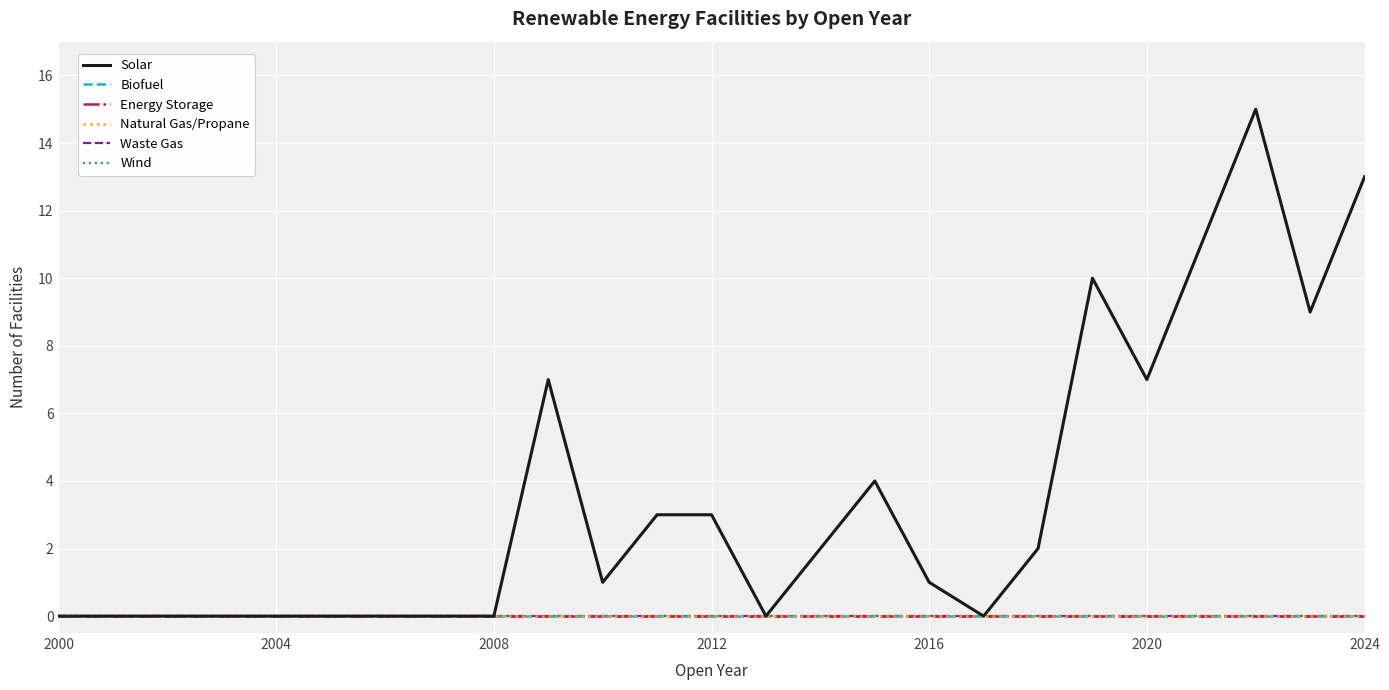

Which series has the largest total across all categories?

Solar